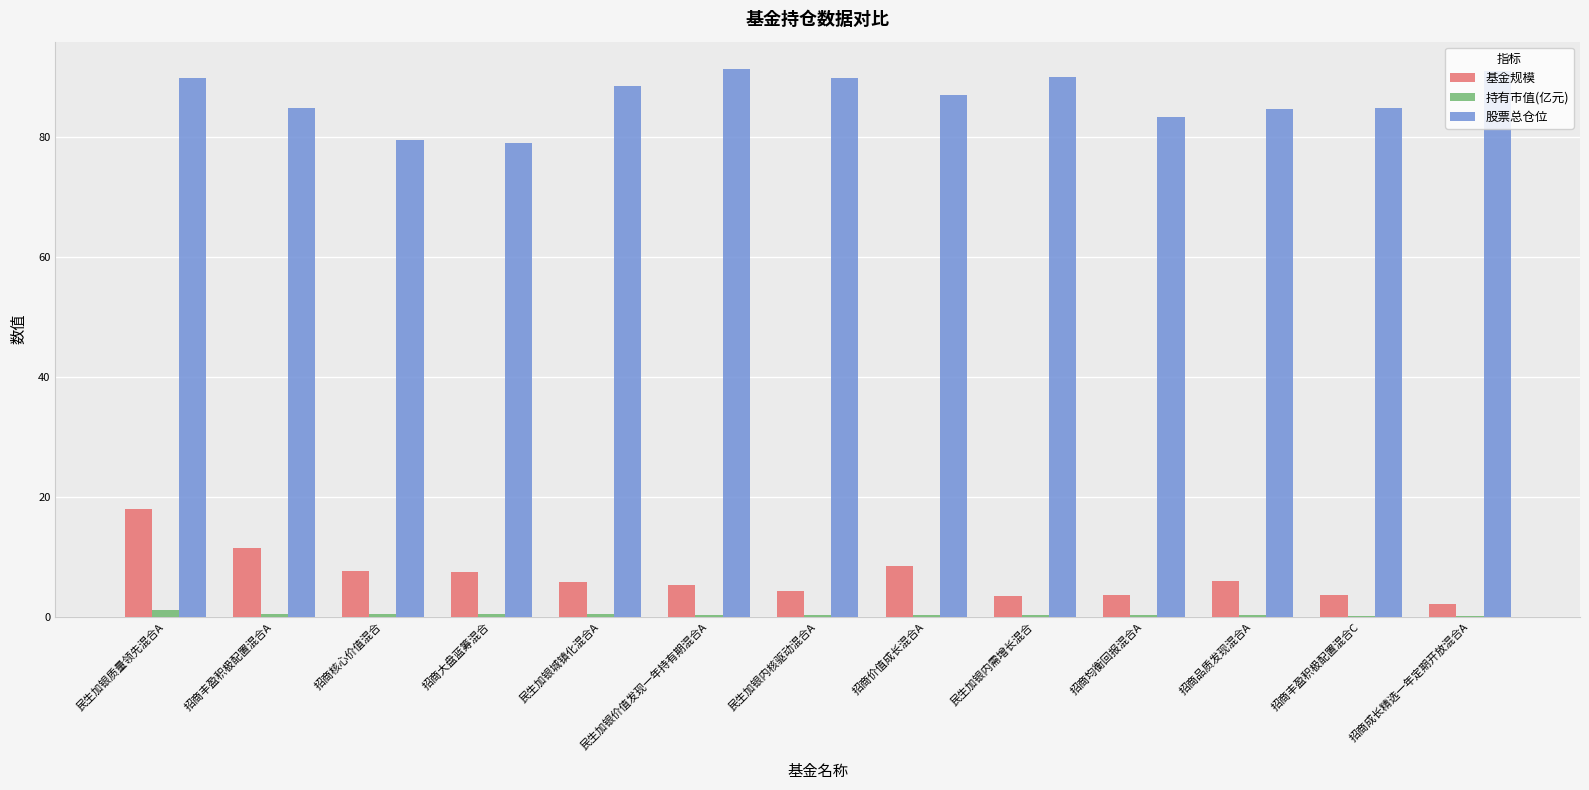

What is the sum of all 股票总仓位 values?

1123.2